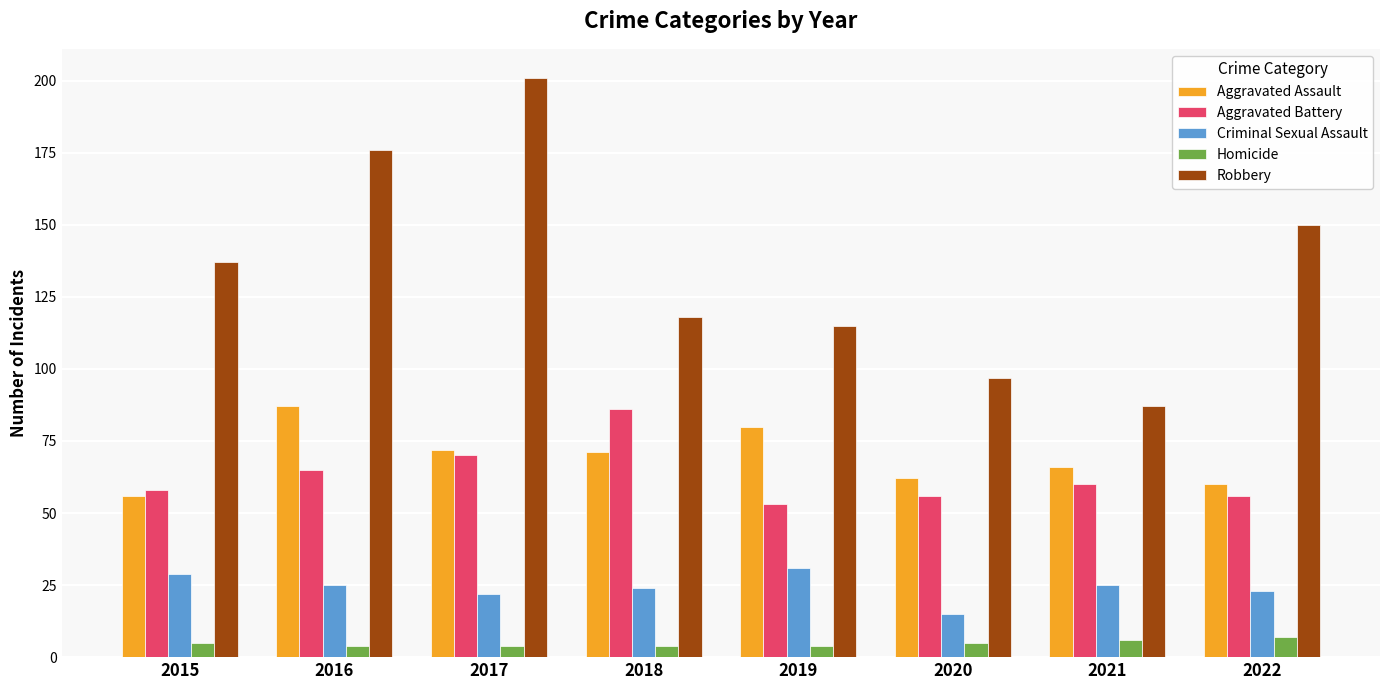

Where is Aggravated Battery nearest to the value 69?

2017